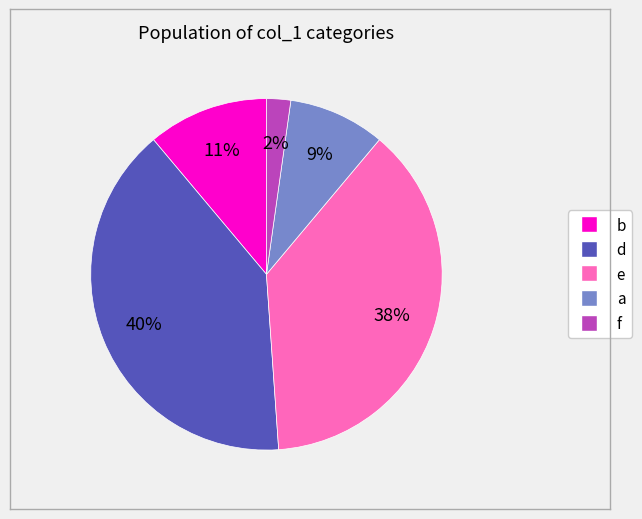

To the nearest percent, what percentage of the pie is a?

9%